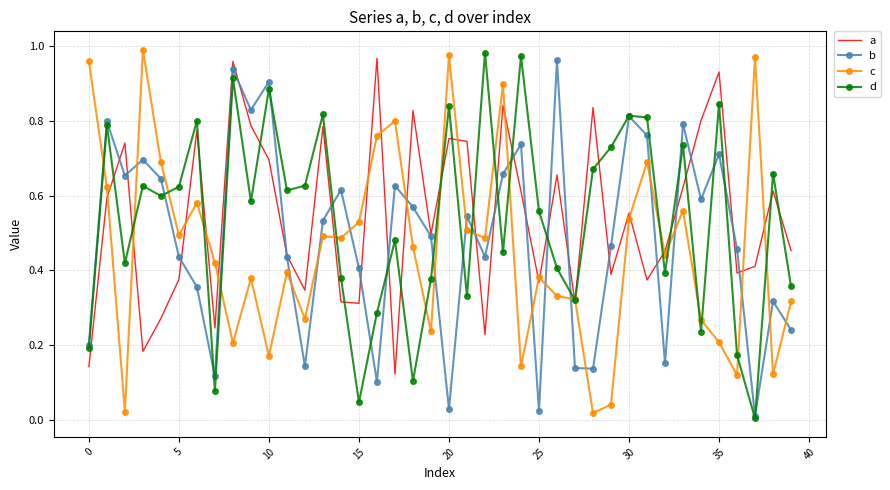

True or false: c has a value of 0.8 at 5.

False